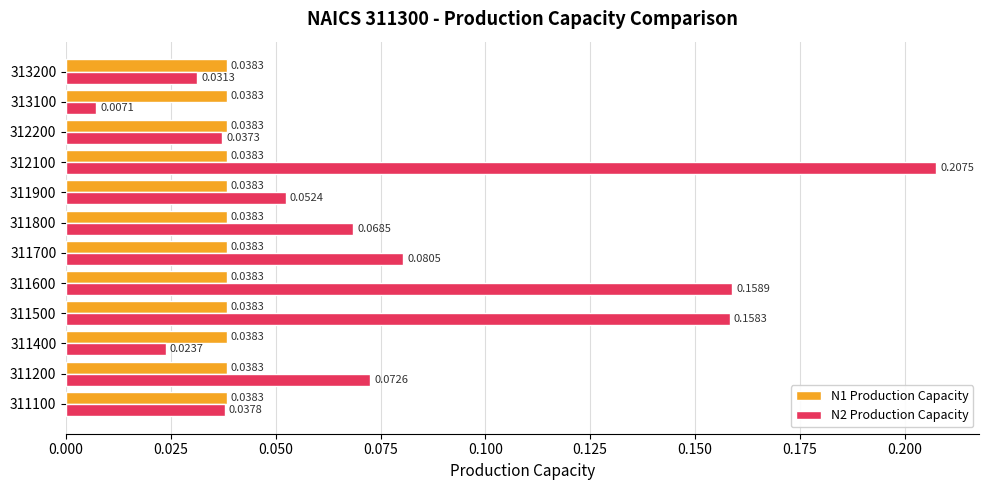

What is the sum of all N2 Production Capacity values?

0.9